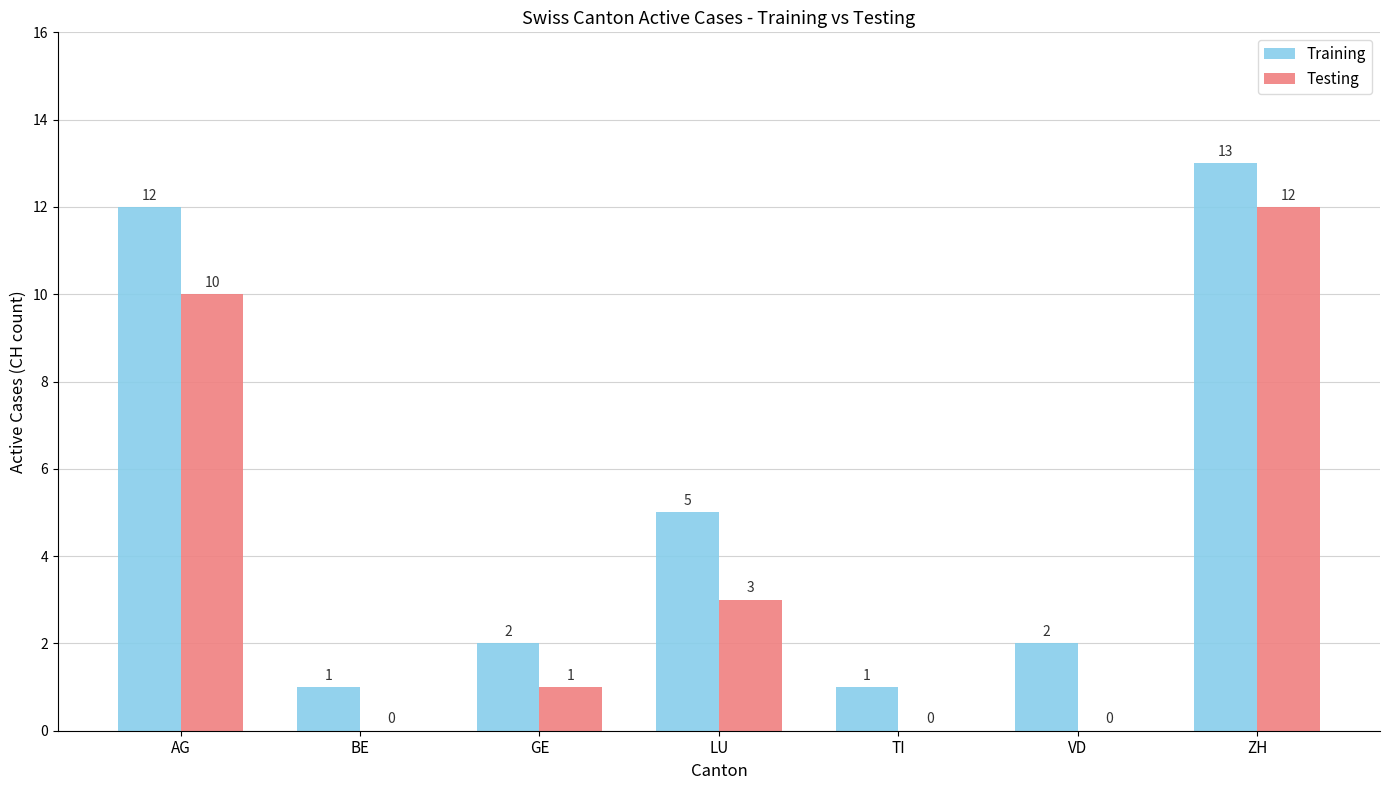

Where is Testing nearest to the value 6?

LU